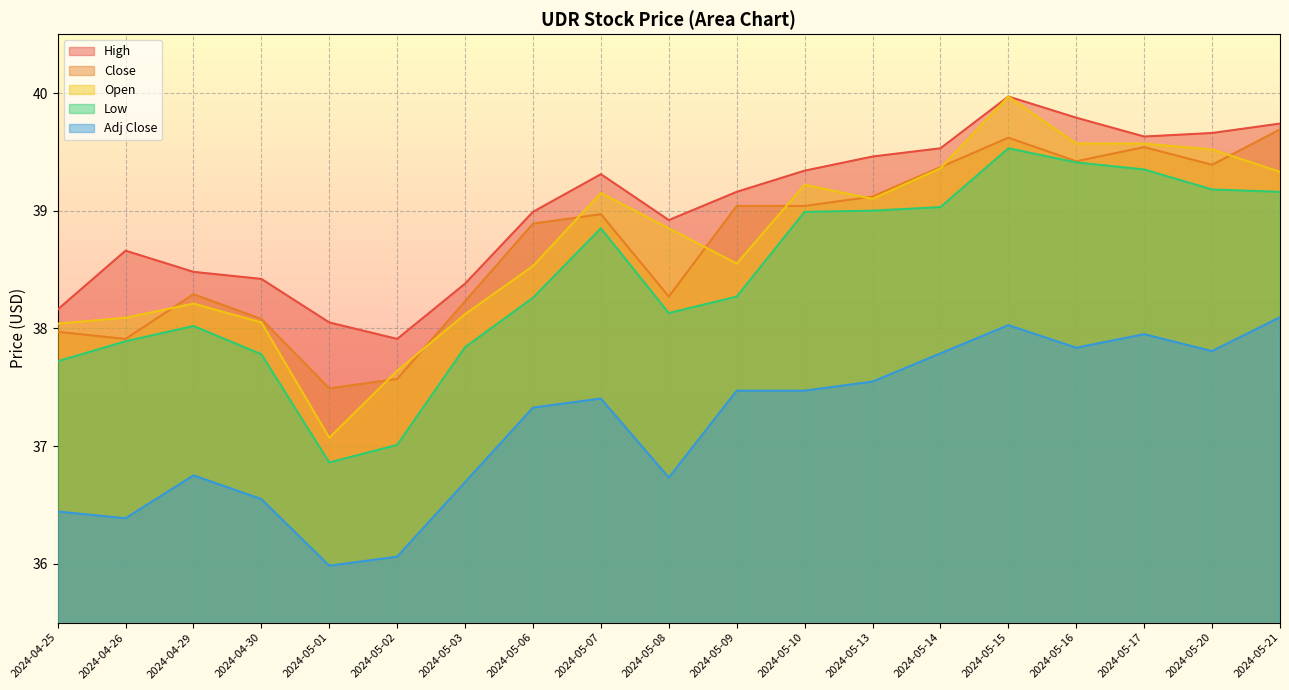

What is the label of the 15th point from the right?

2024-05-01